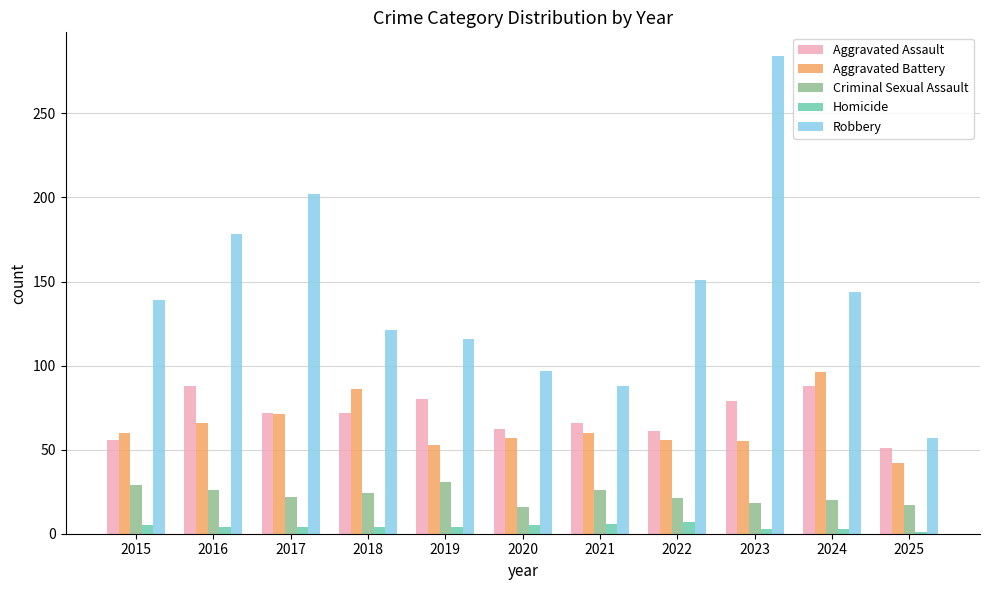

How many distinct data groups are displayed?

5